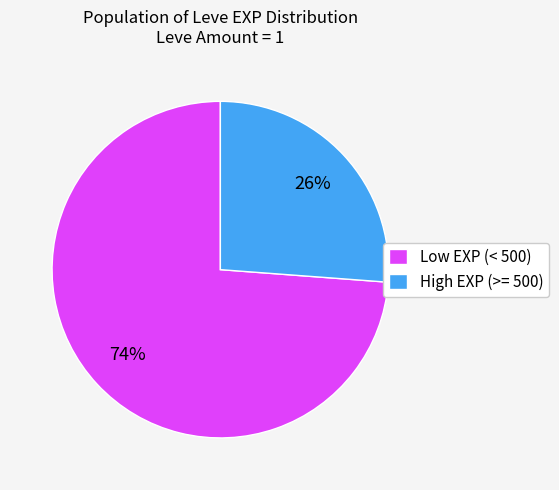

To the nearest percent, what is the difference between the largest and smallest slice percentages?

48%